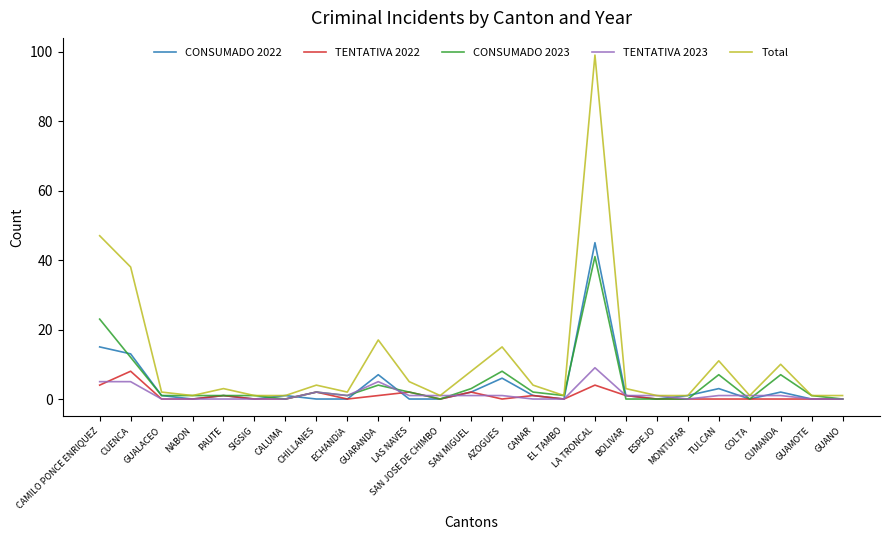

What is the spread (max minus min) of values at SAN JOSE DE CHIMBO?

1